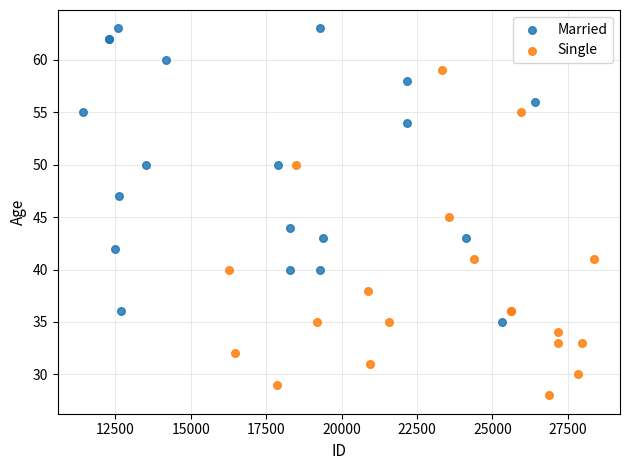

Which series has the widest spread of Y values?

Single